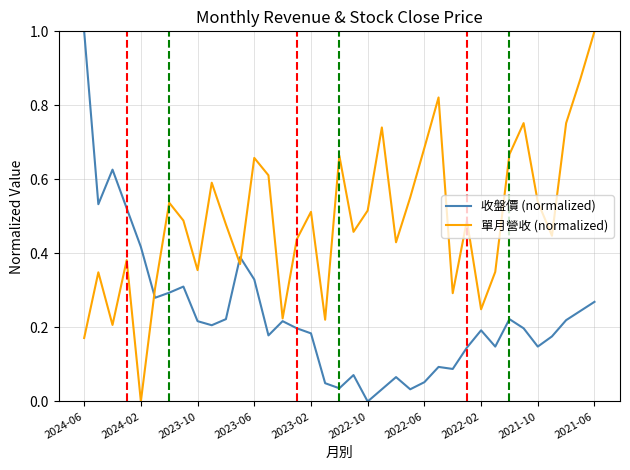

List the series in order of their overall mean, highest first.

單月營收 (normalized), 收盤價 (normalized)